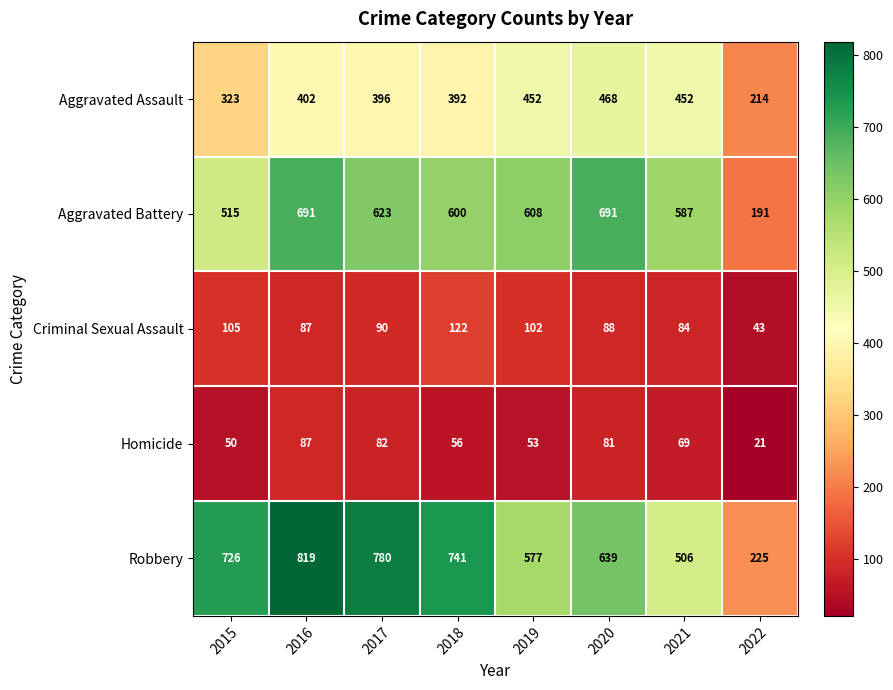

At which category does the chart reach its peak across all series?

2016